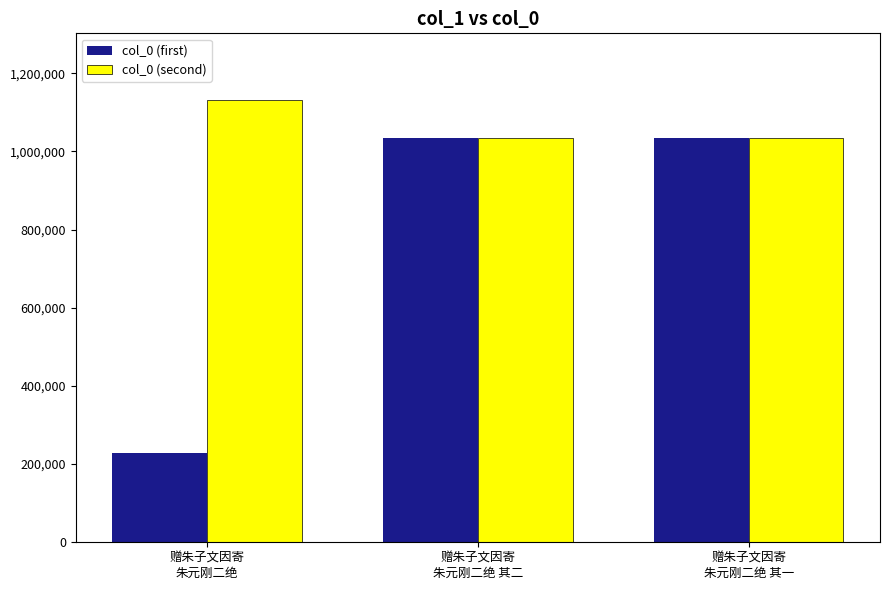

Does the chart contain stacked bars?

No